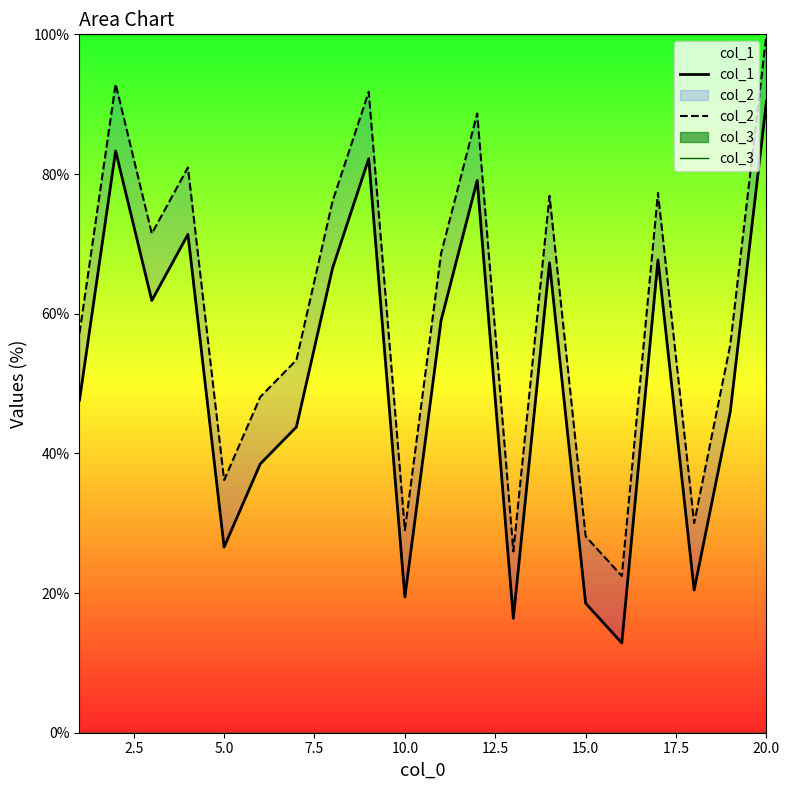

How many values in the col_1 series are below 59?

10